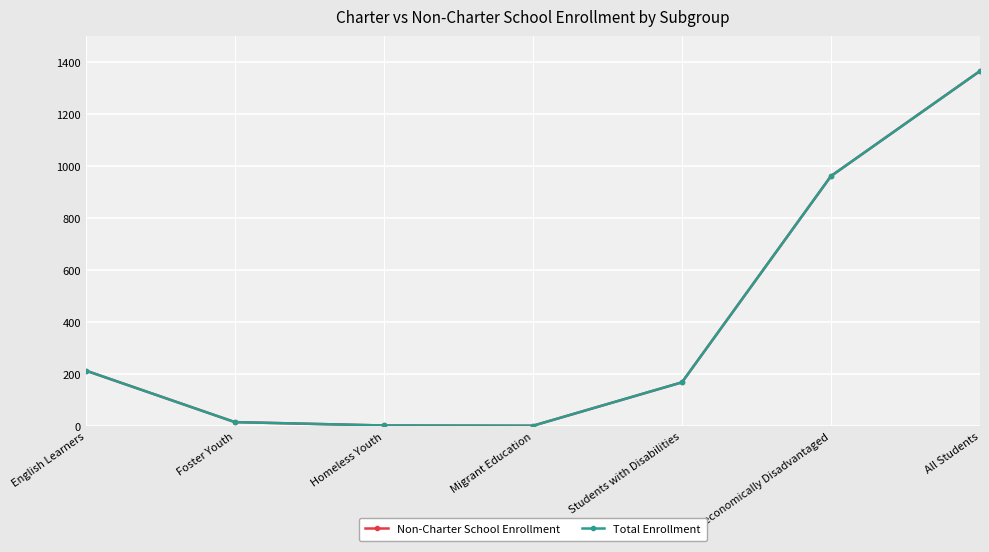

What is the difference between the maximum and minimum values in the Total Enrollment series?

1364